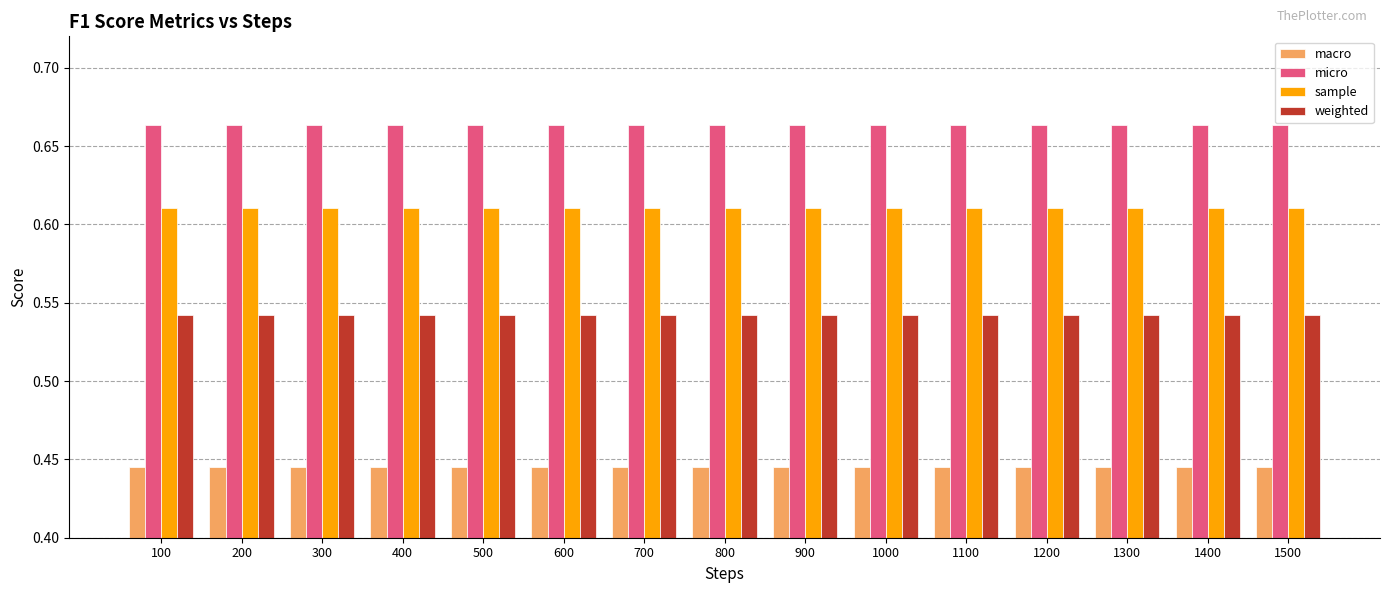

Count the micro values in the range 0 to 1.

15